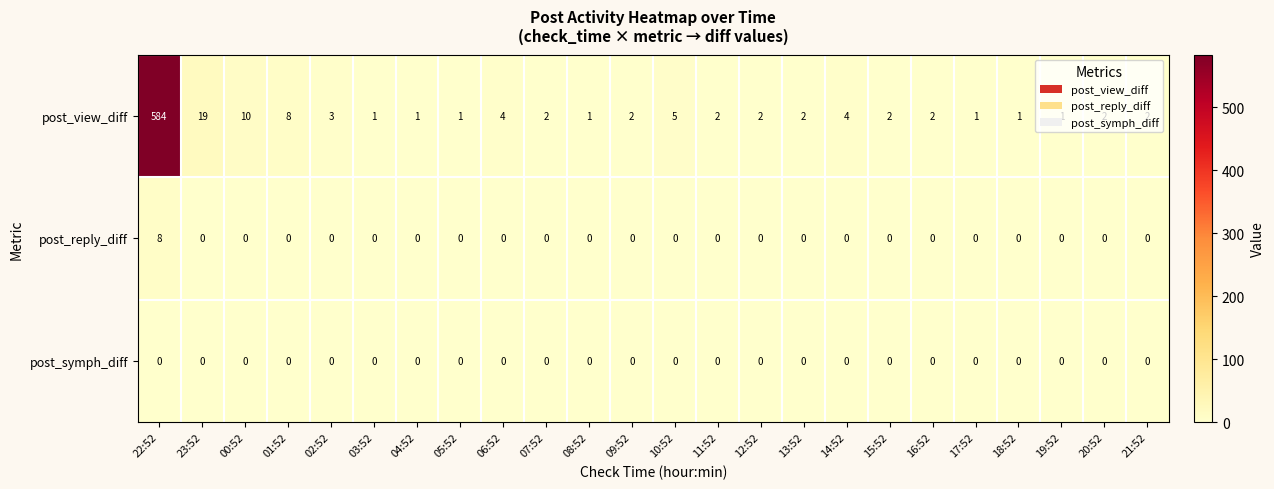

Which series has the largest total across all categories?

post_view_diff